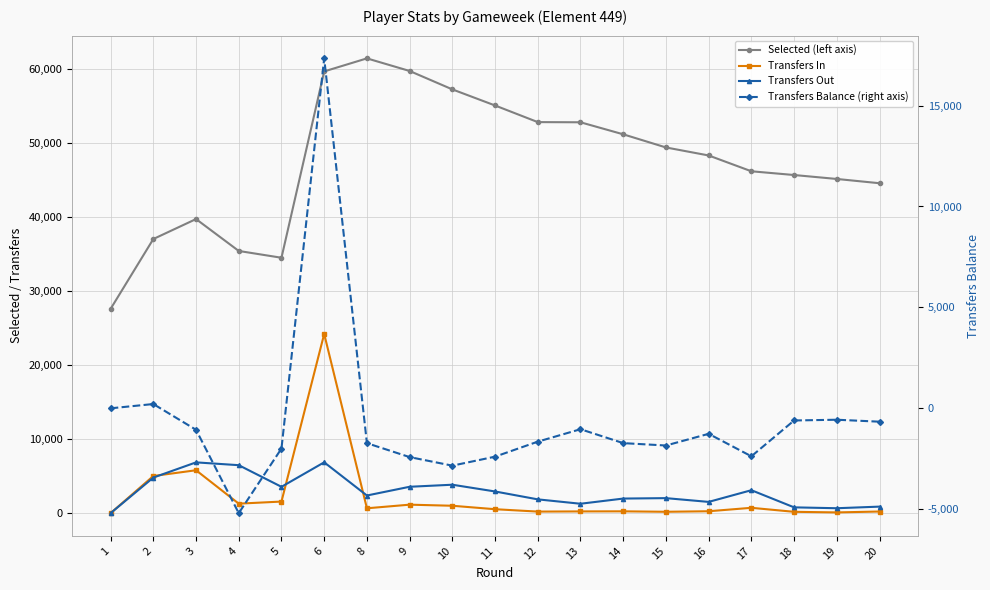

What is the smallest value displayed?

-5194